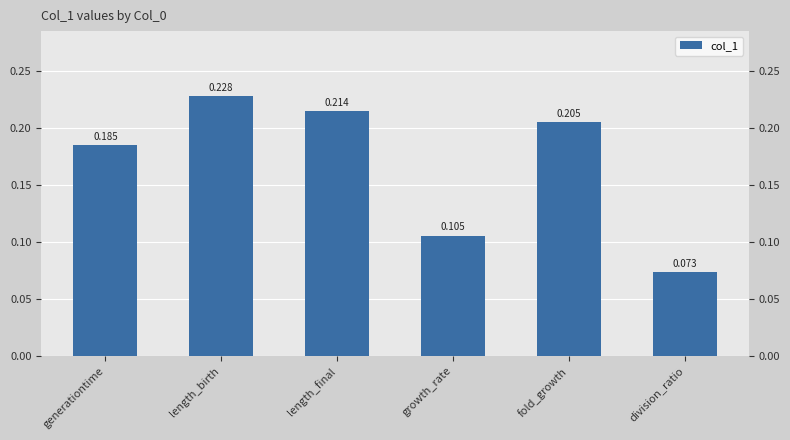

What is the value of the 4th bar from the left?

0.1